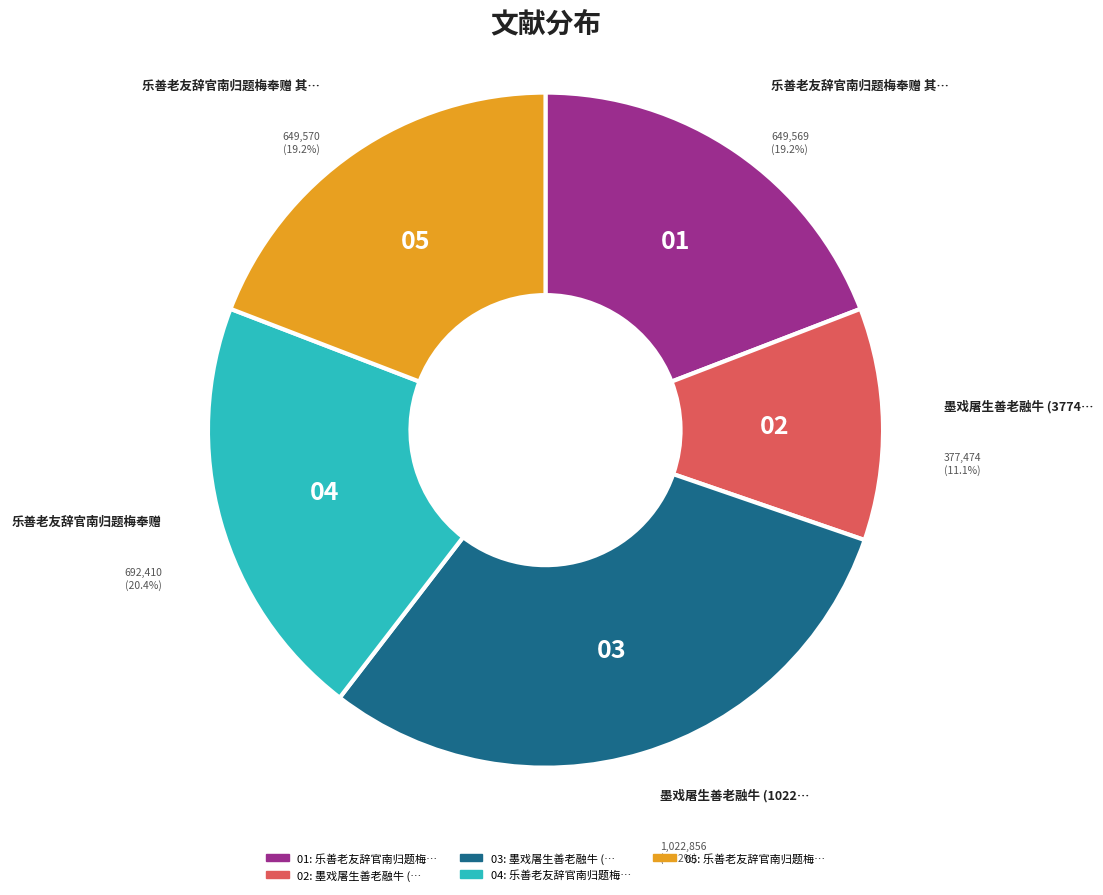

Is there any slice that represents more than half of the pie?

No